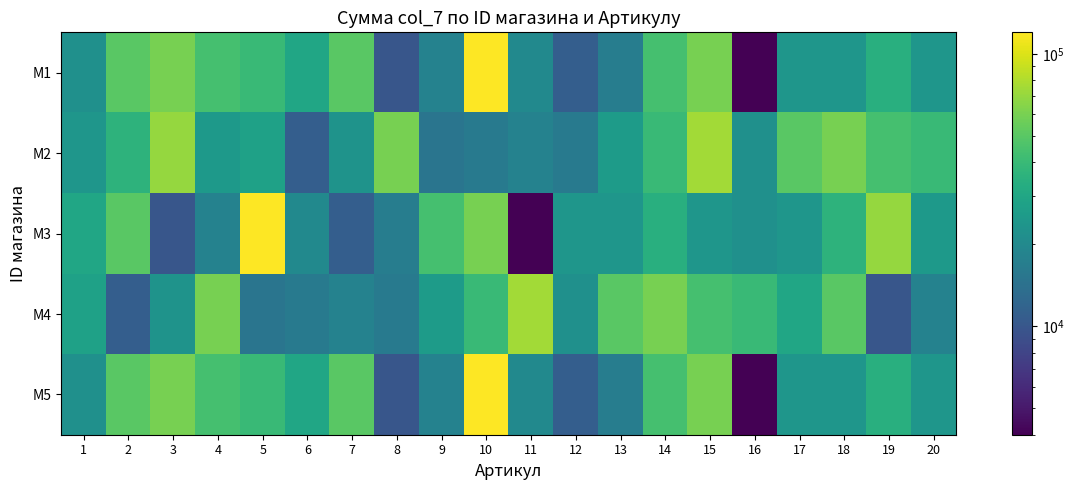

Which series has the widest spread of values?

M1